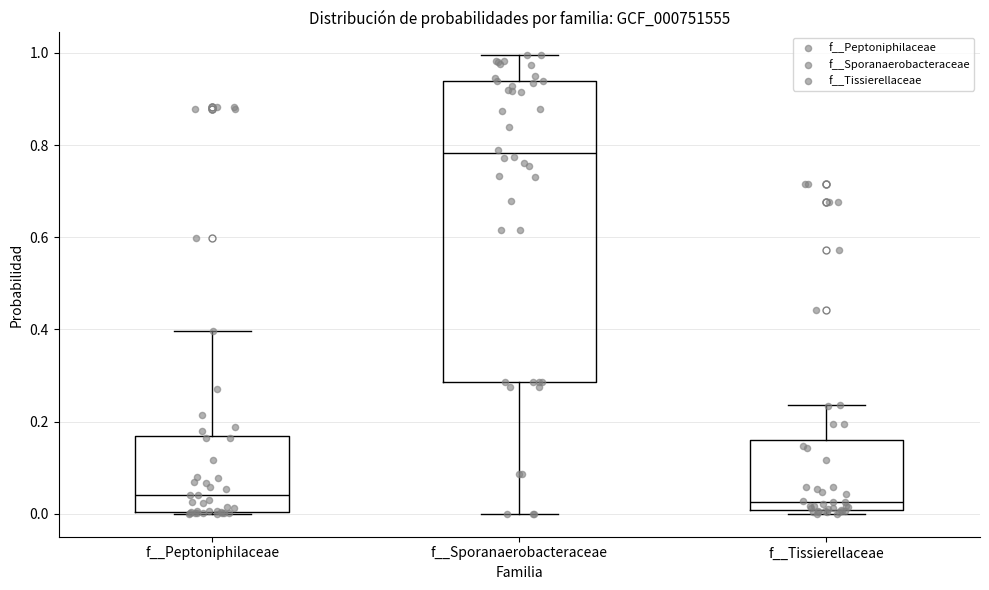

Reading left to right, transcribe this box plot: for each box, give where its median line is, the range the box spans, and where its two whiskers end, as read against the y-axis. The values are not printed on the chart, so give them approximately, as read against the axis.

f__Peptoniphilaceae: median 0.04, box 0.00 to 0.16, whiskers 0.00 to 0.40
f__Sporanaerobacteraceae: median 0.78, box 0.28 to 0.94, whiskers 0.00 to 1.00
f__Tissierellaceae: median 0.02, box 0.00 to 0.16, whiskers 0.00 (just below the box's lower edge) to 0.24